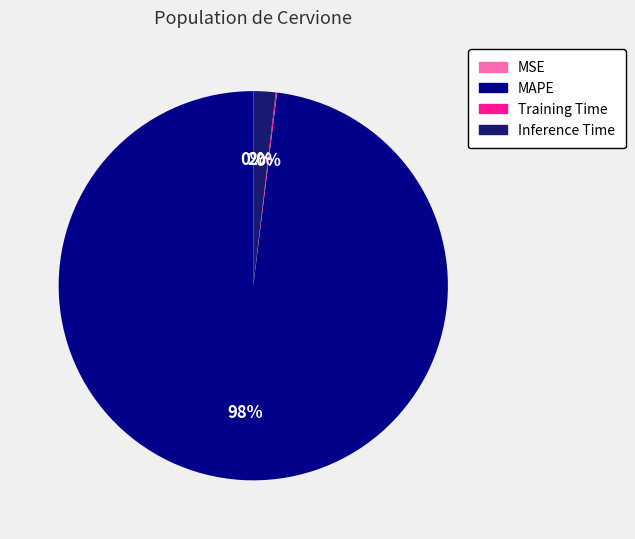

To the nearest percent, what portion does Inference Time represent?

2%